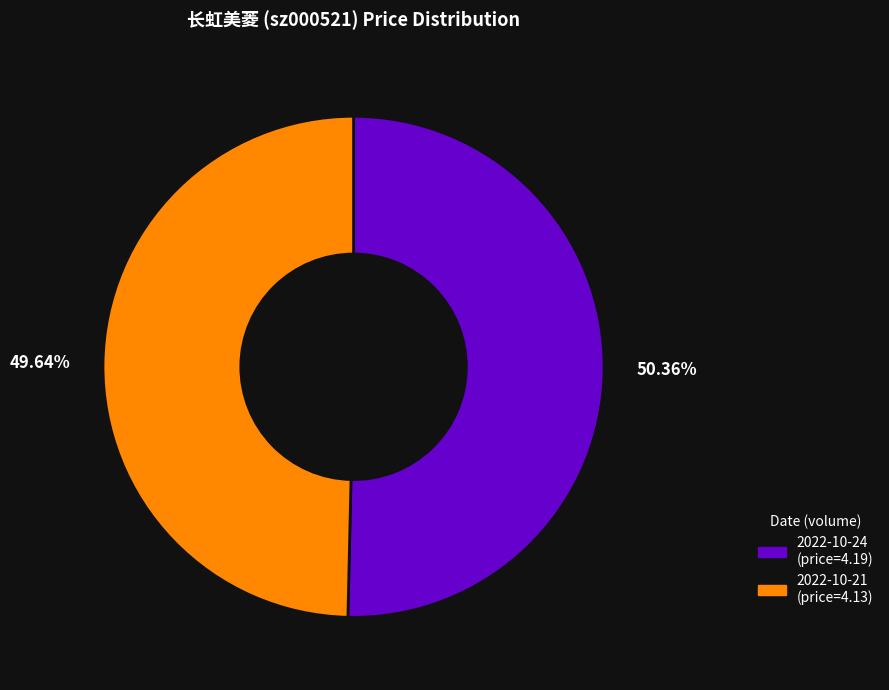

Is there a majority slice in this chart?

Yes